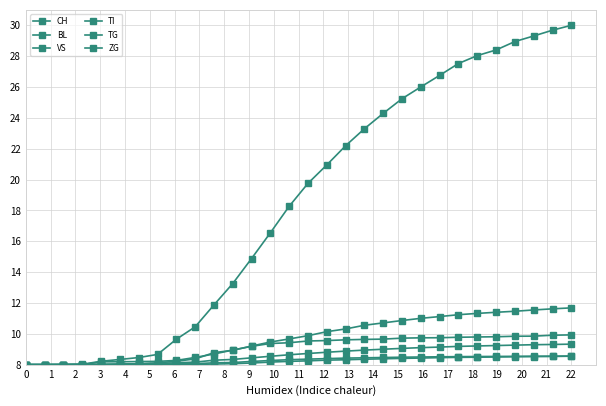

What is the difference between the maximum and minimum values in the TI series?

1.9